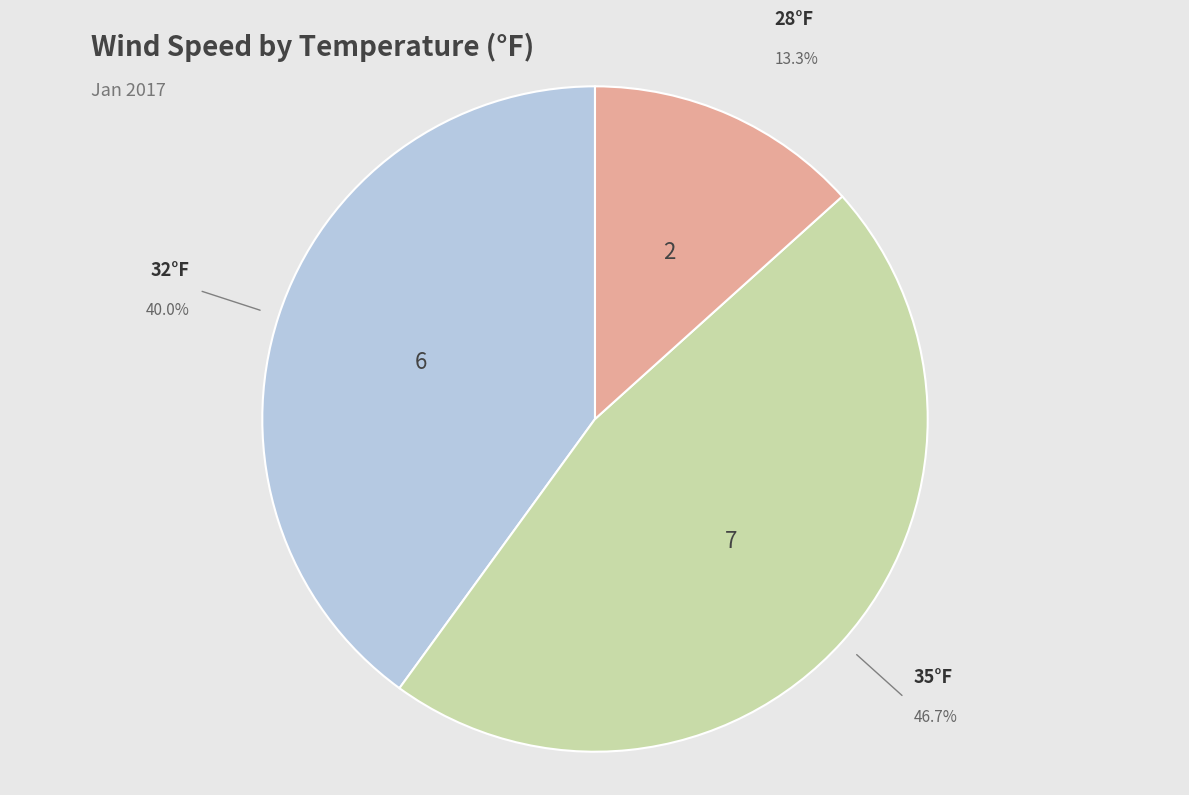

Is there any slice that represents more than half of the pie?

No